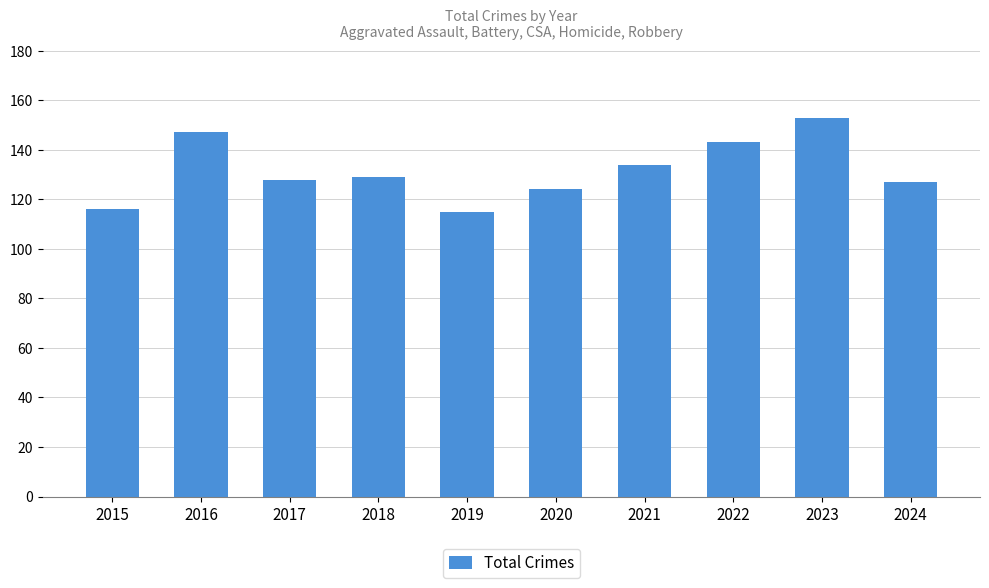

What is the greatest value displayed?

153